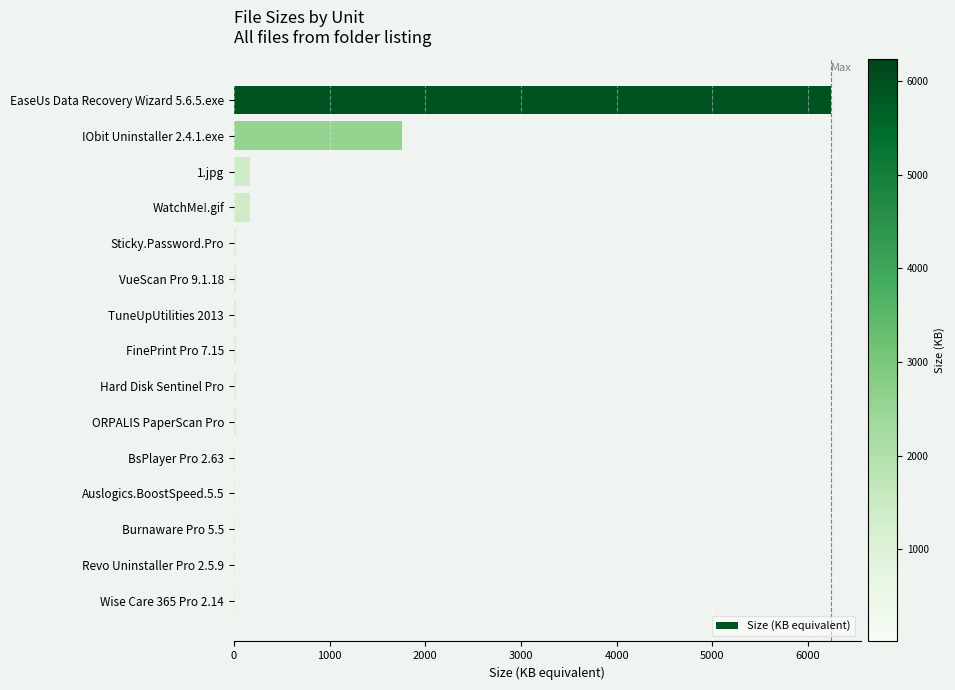

What is the sum of all values?

8519.2